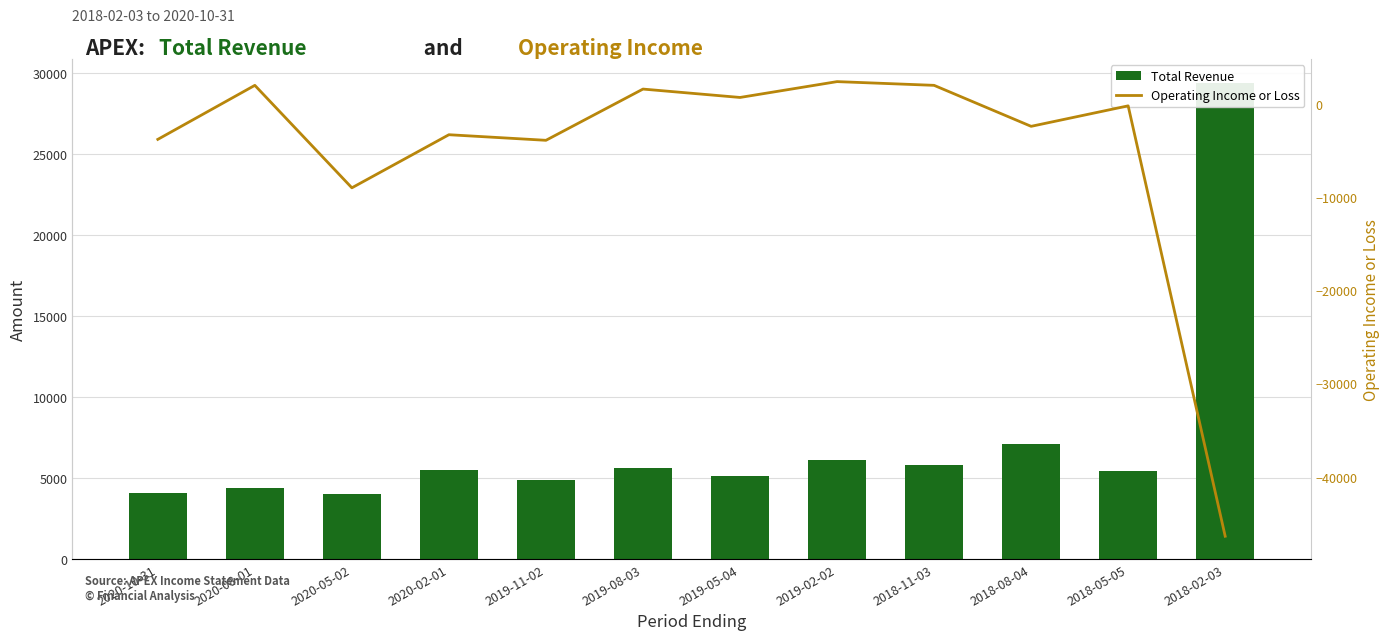

What is the difference between the Operating Income or Loss values at 2018-02-03 and 2020-05-02?

37400